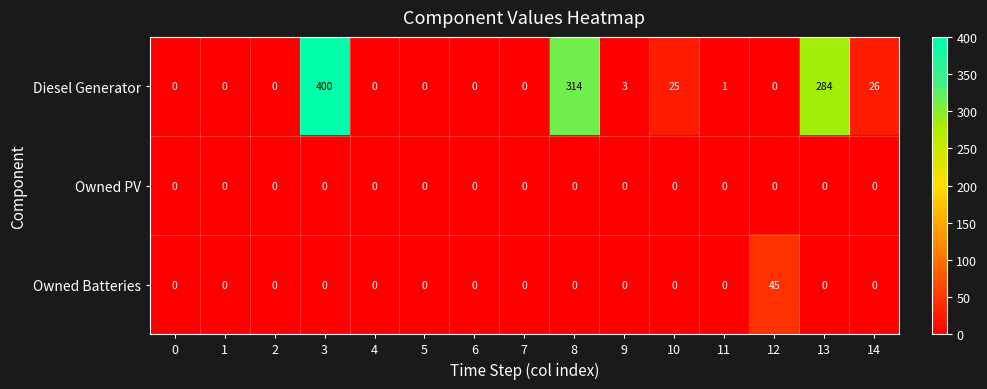

List the series in order of their peak value, lowest first.

Owned PV, Owned Batteries, Diesel Generator